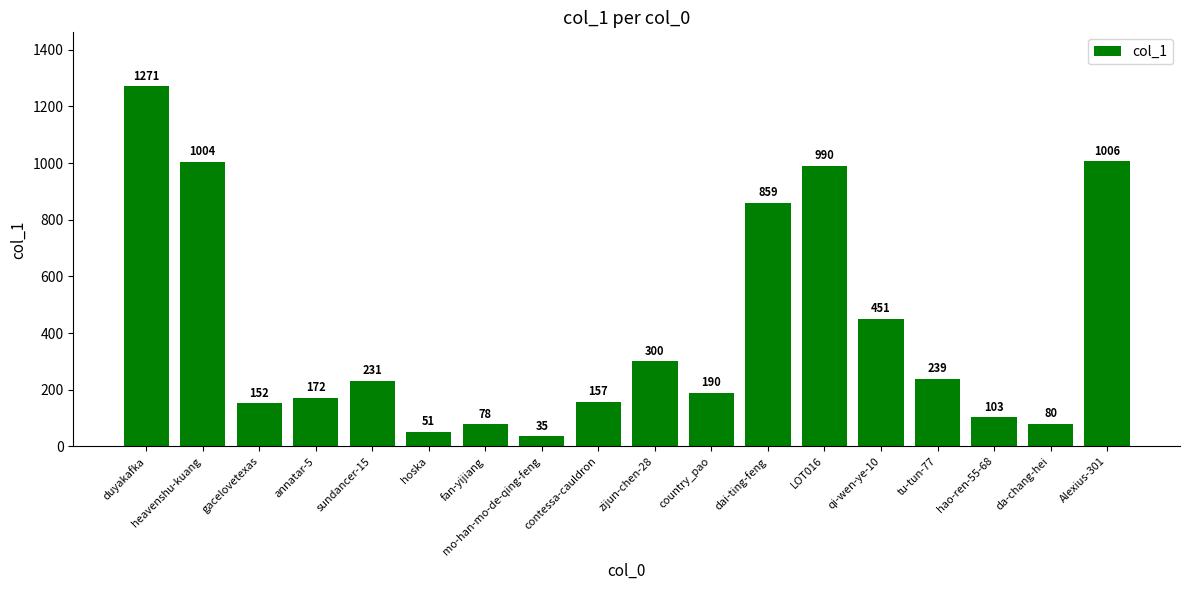

Where is the data nearest to the value 653?

qi-wen-ye-10